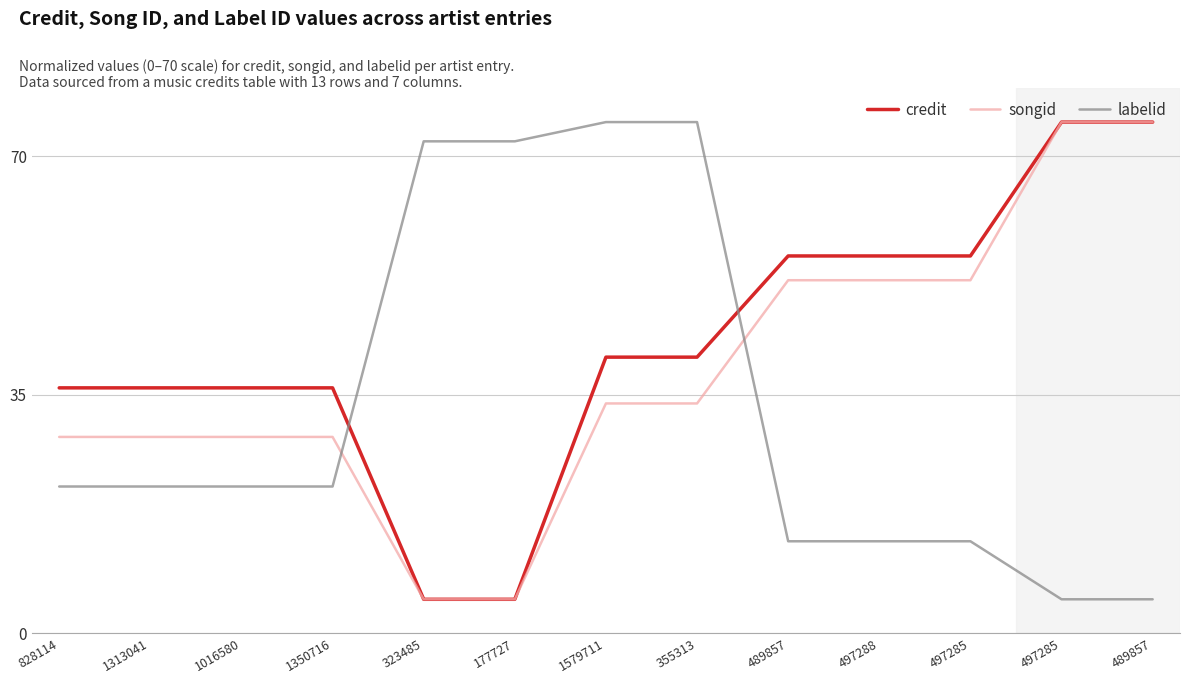

True or false: credit has a value of 15.2 at 489857.

False